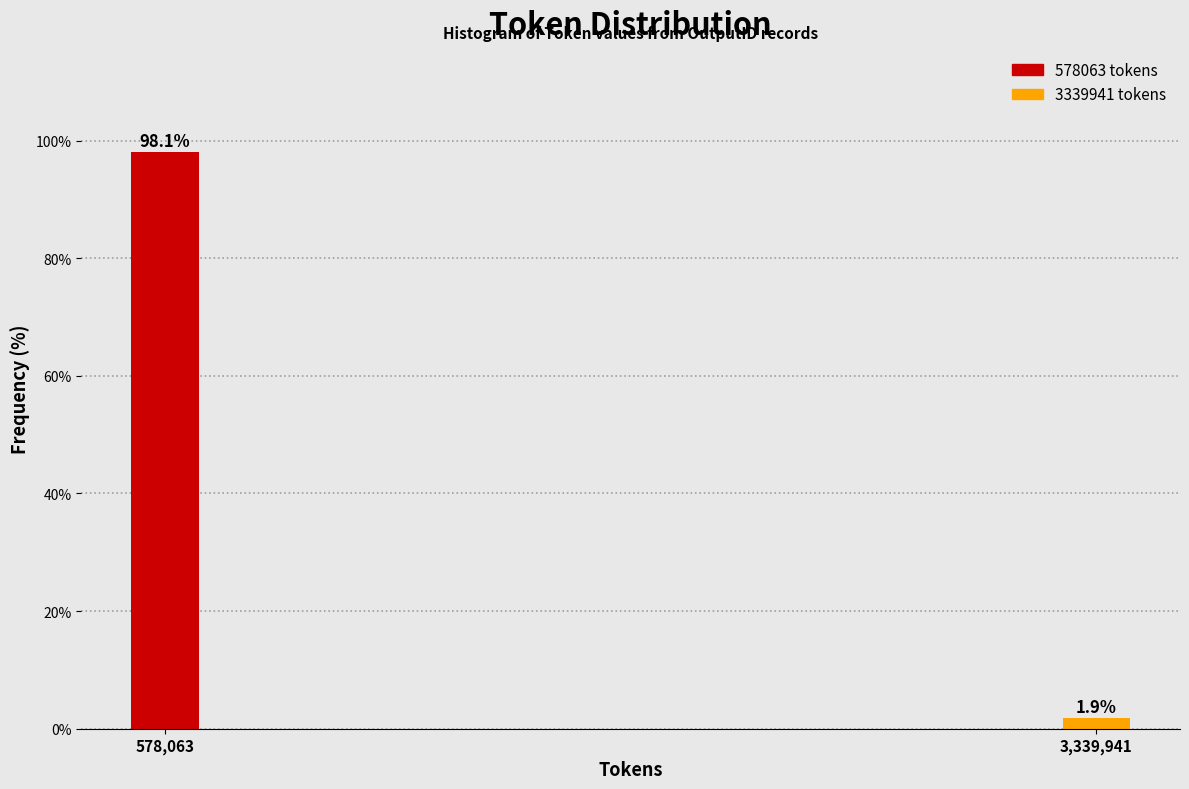

Reading left to right, list all the values displayed in this chart.

98.1	1.9